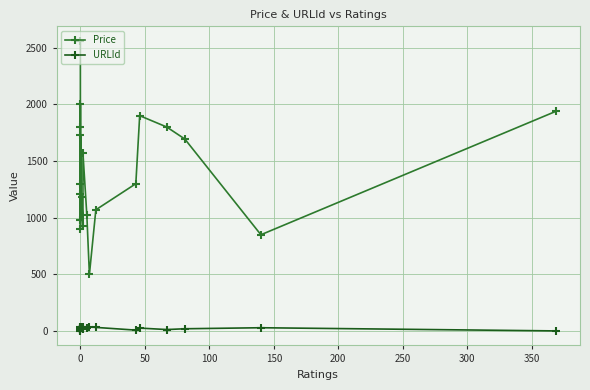

How many series are shown in this chart?

2